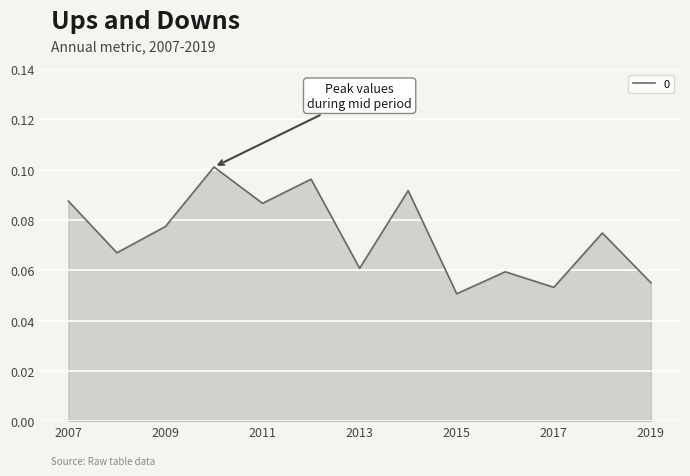

What is the smallest value displayed?

0.1